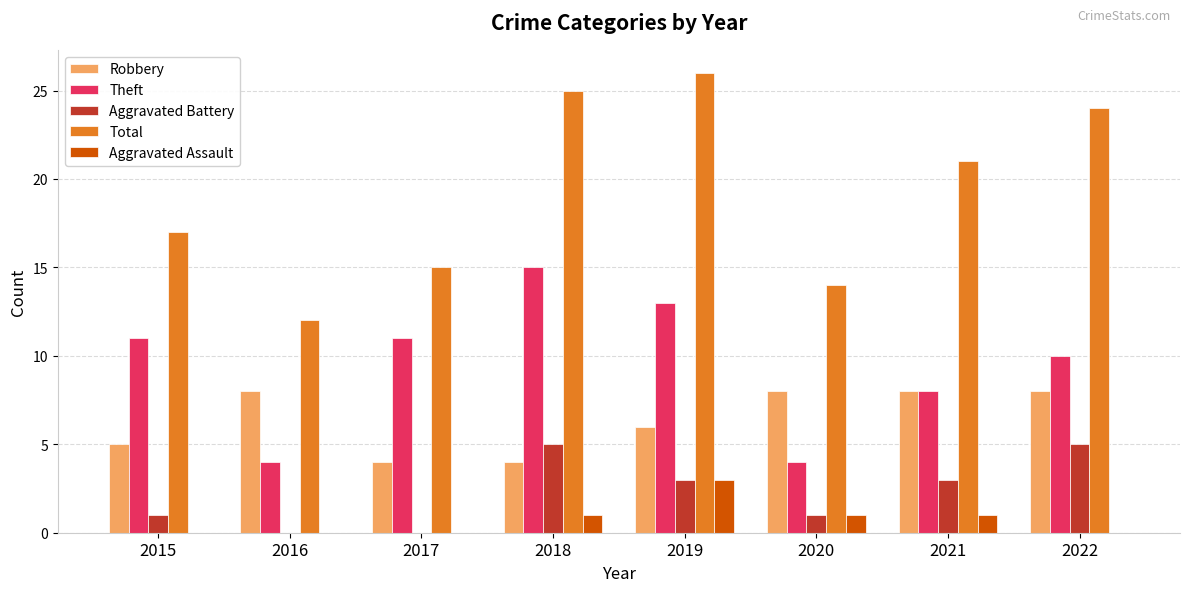

Reading left to right, extract all data points from this chart.

Robbery: 2015=5	2016=8	2017=4	2018=4	2019=6	2020=8	2021=8	2022=8
Theft: 2015=11	2016=4	2017=11	2018=15	2019=13	2020=4	2021=8	2022=10
Aggravated Battery: 2015=1	2016=0	2017=0	2018=5	2019=3	2020=1	2021=3	2022=5
Total: 2015=17	2016=12	2017=15	2018=25	2019=26	2020=14	2021=21	2022=24
Aggravated Assault: 2015=0	2016=0	2017=0	2018=1	2019=3	2020=1	2021=1	2022=0